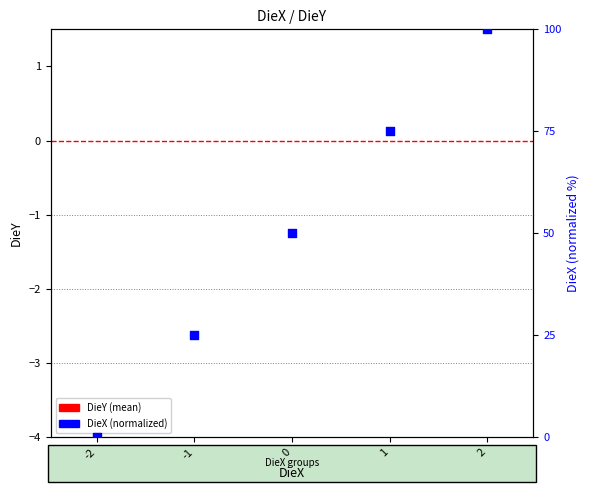

What are all the series names shown in the legend?

DieY (mean), DieX (normalized)